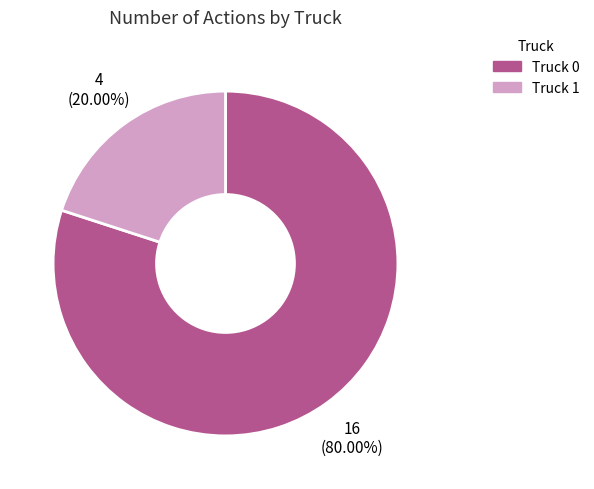

What portion of the pie excludes Truck 1?

80.0%